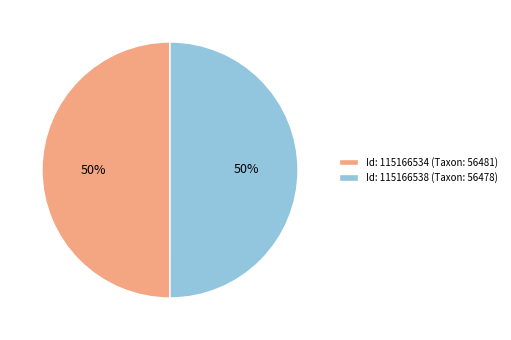

To the nearest percent, what percentage of the pie is Id: 115166538 (Taxon: 56478)?

50%